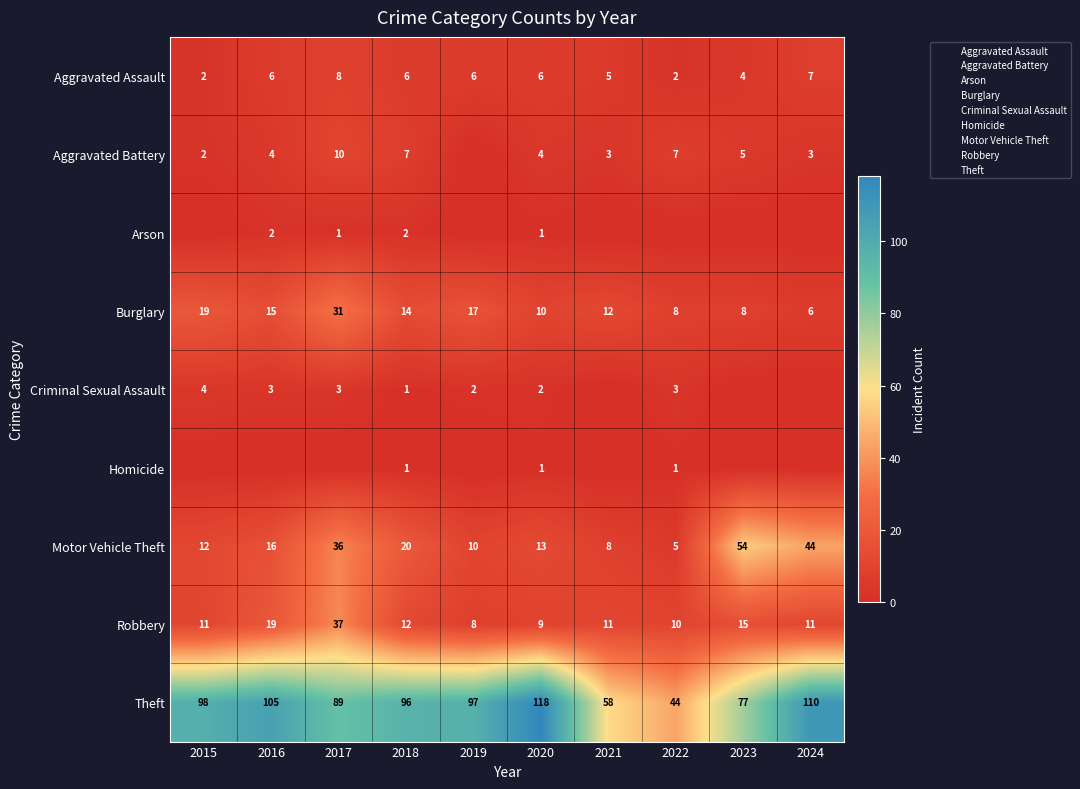

What is the average value of the Criminal Sexual Assault series?

2